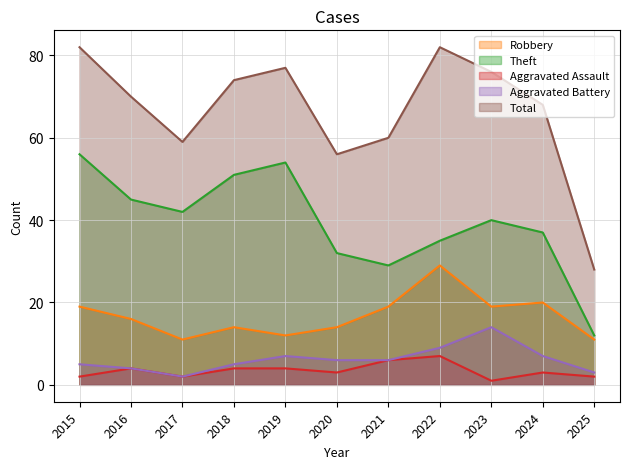

How many values in the Theft series are below 40?

5